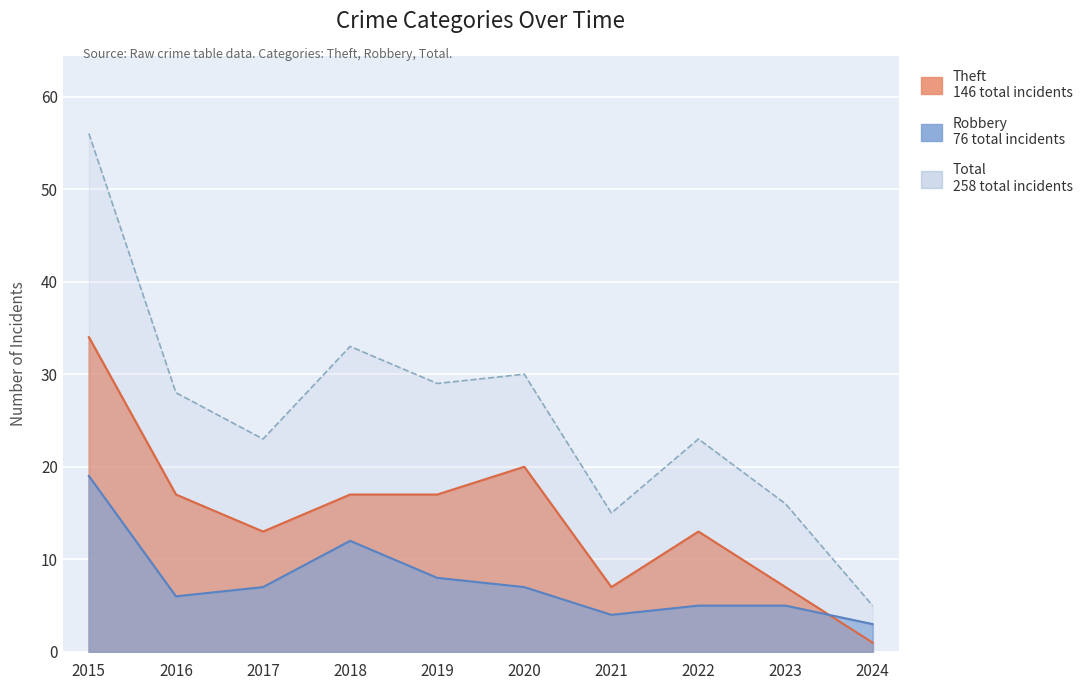

At which category is the sum across all series the highest?

2015